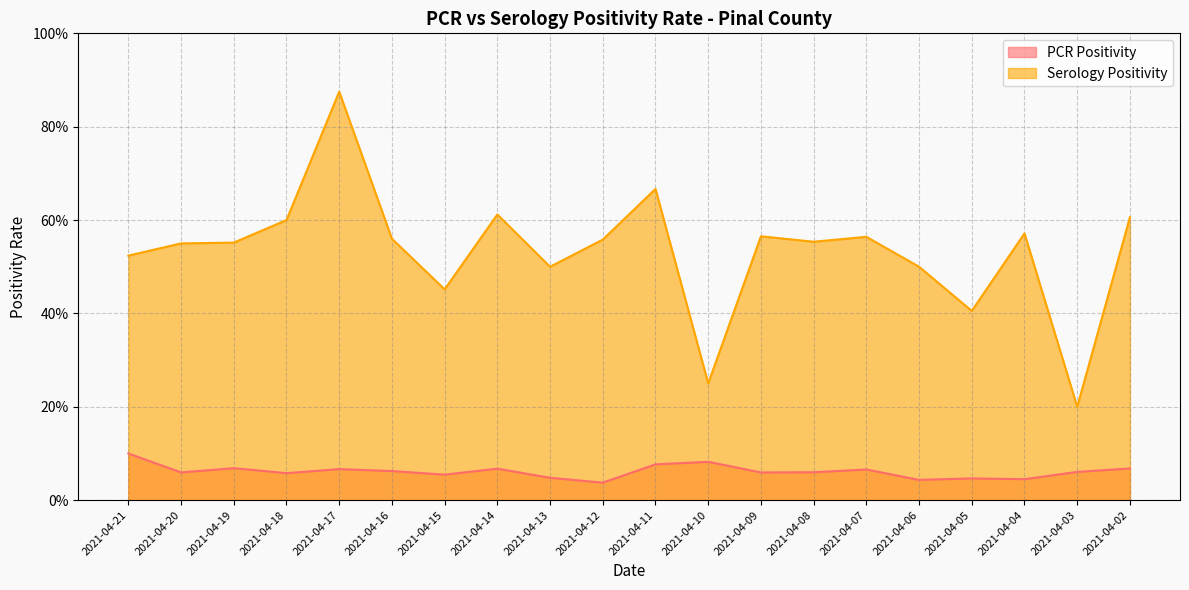

What is the highest value of the Serology Positivity series?

0.9